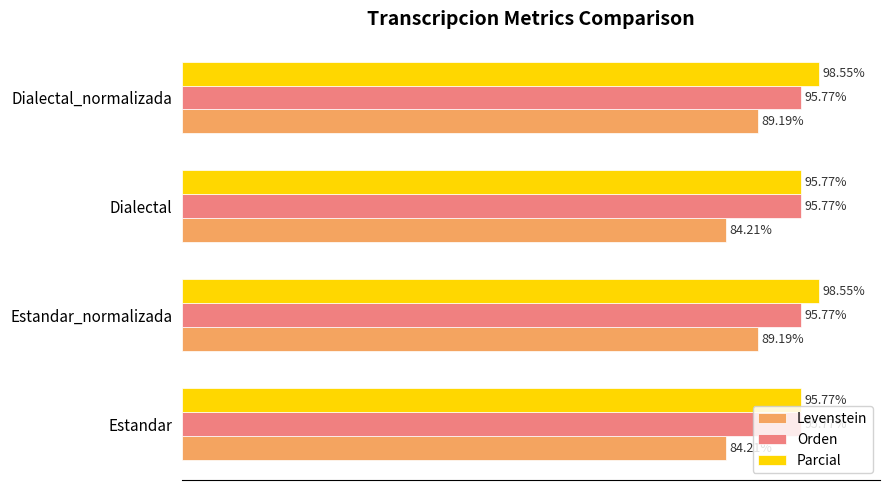

Is the value of Parcial at Estandar_normalizada greater than the value of Orden at Estandar_normalizada?

Yes